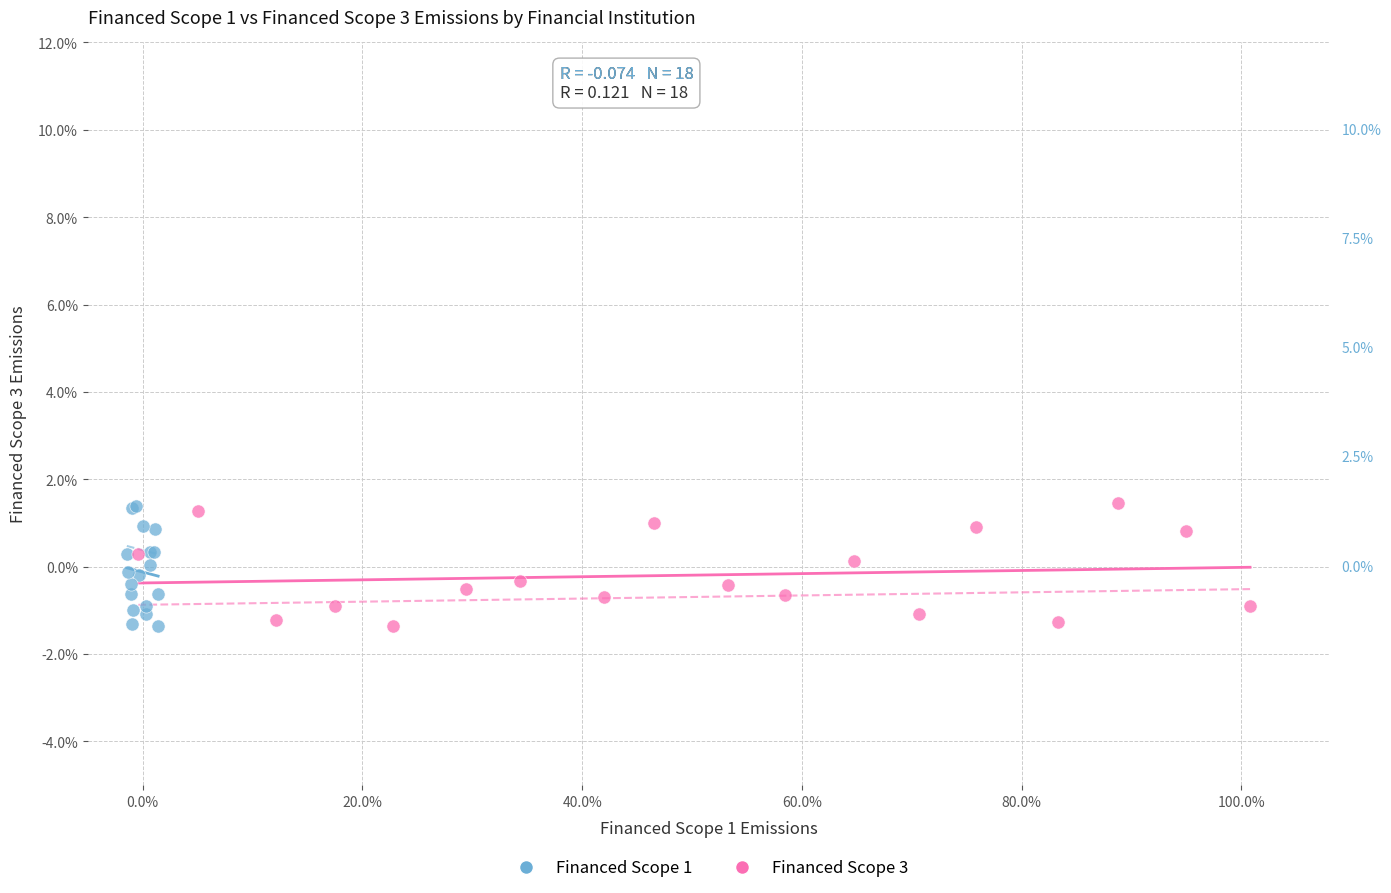

What are all the series names shown in the legend?

Financed Scope 1, Financed Scope 3